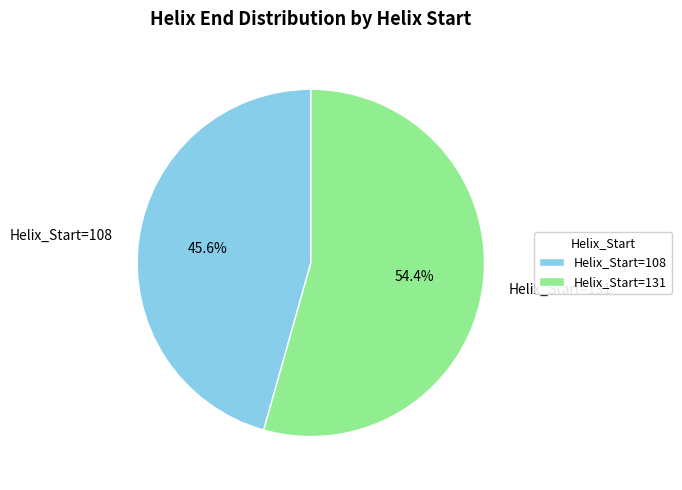

Rank the categories by value from highest to lowest.

Helix_Start=131, Helix_Start=108